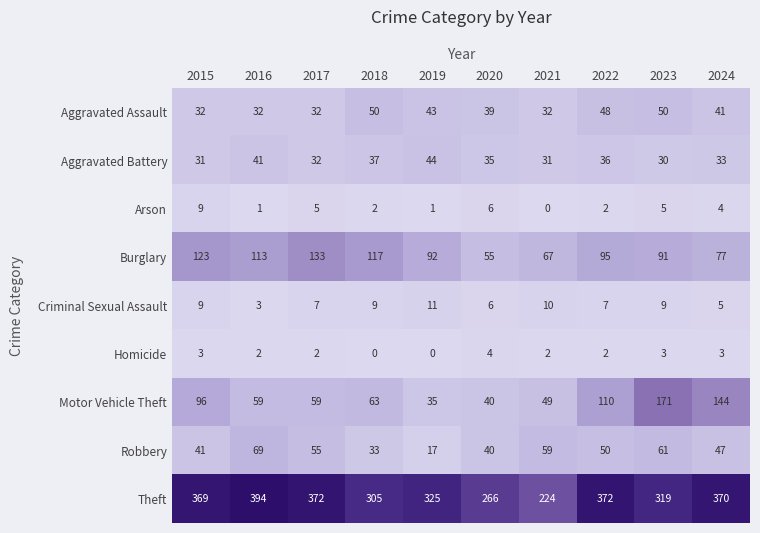

How many values in Homicide are above zero?

8